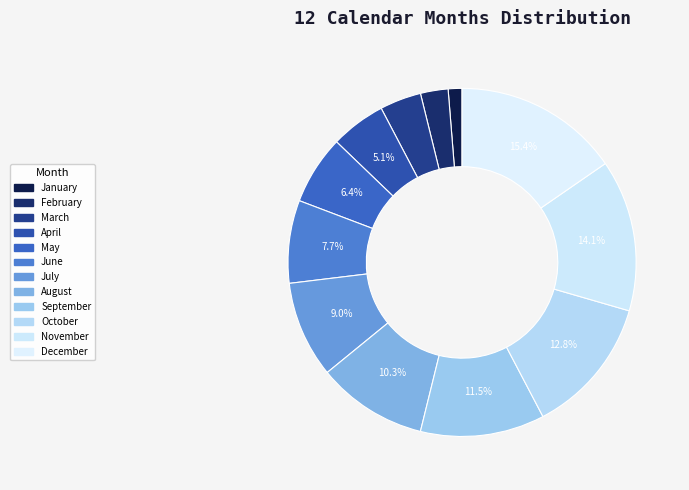

To the nearest percent, what is the difference between the largest and smallest slice percentages?

14%